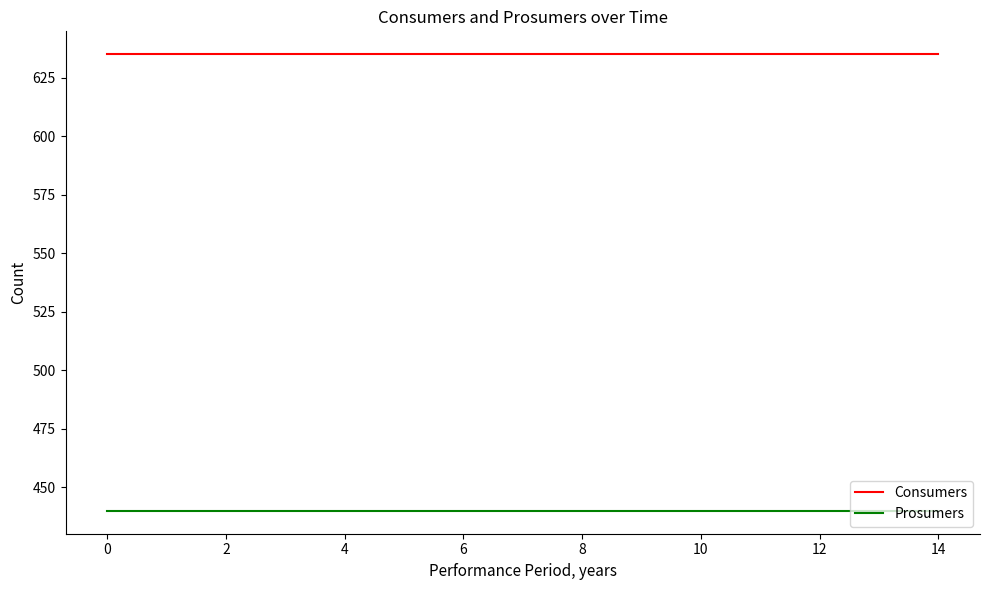

True or false: Consumers and Prosumers cross at least once.

False